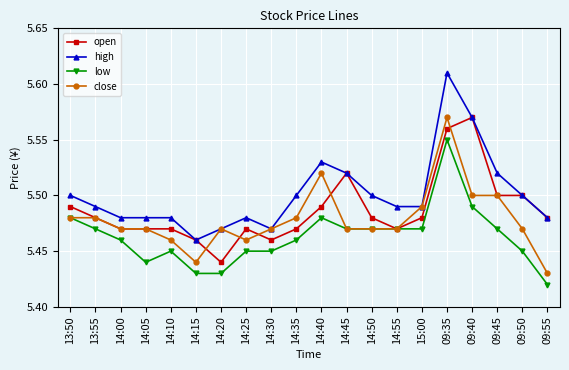

How many close values are between 5 and 6?

20